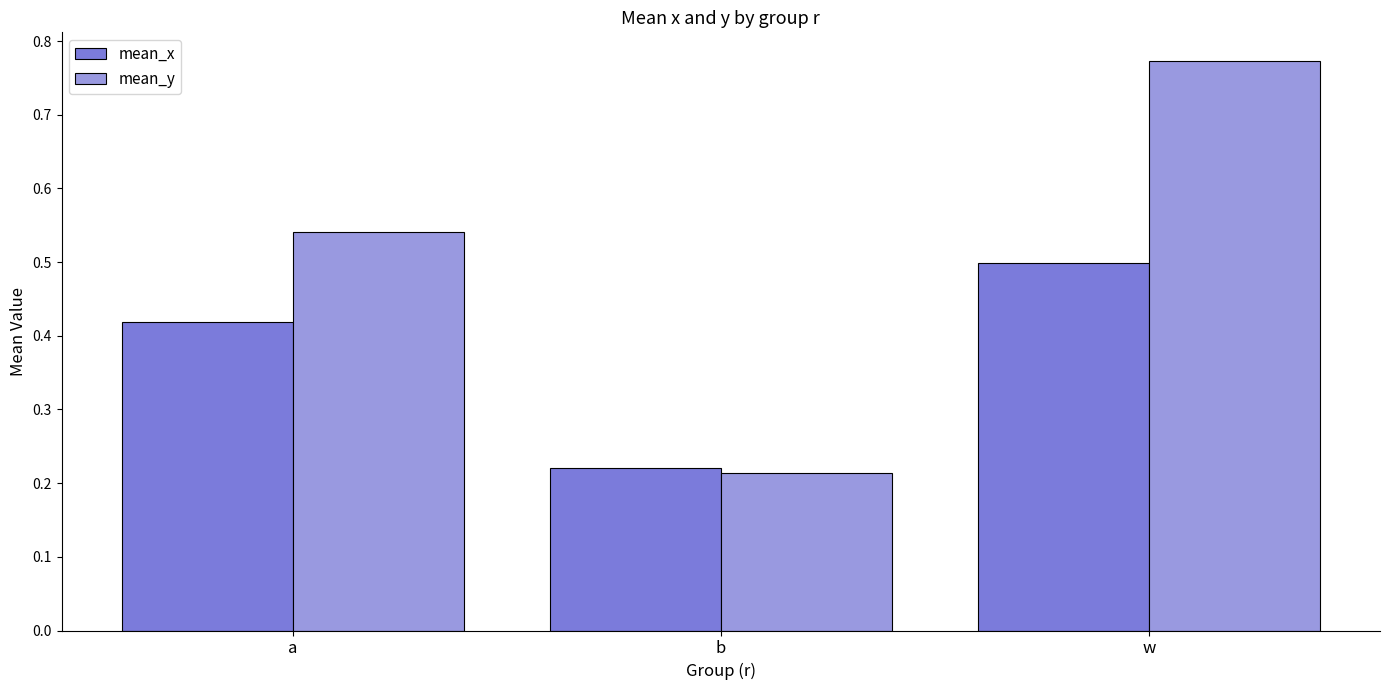

What is the sum of the mean_x values at b and a?

0.6